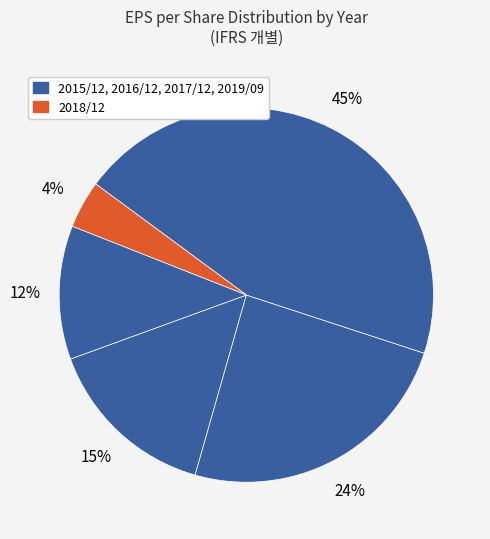

To the nearest percent, what is the average slice percentage?

20%